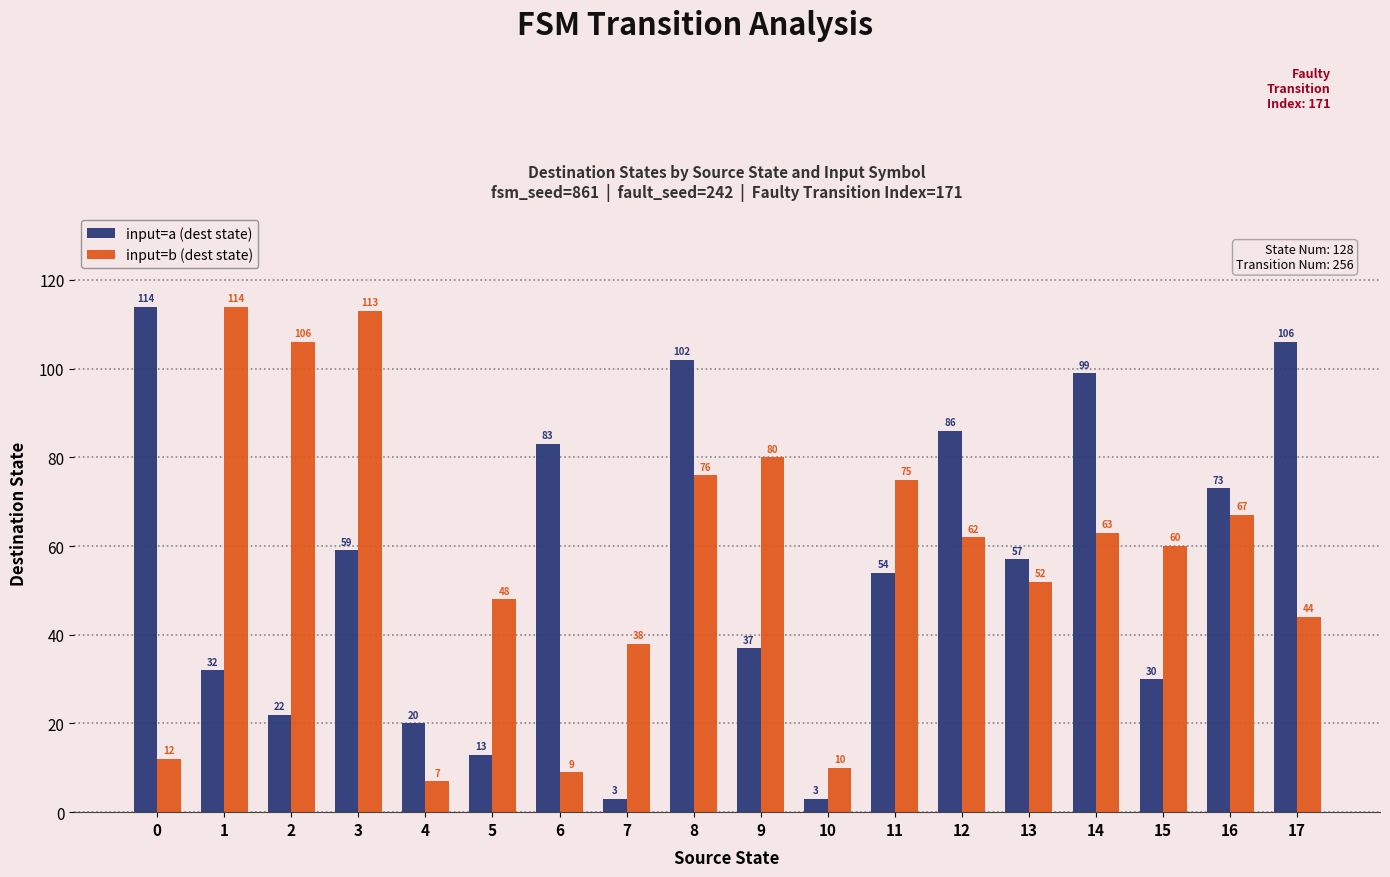

What is the average value of the input=a (dest state) series?

55